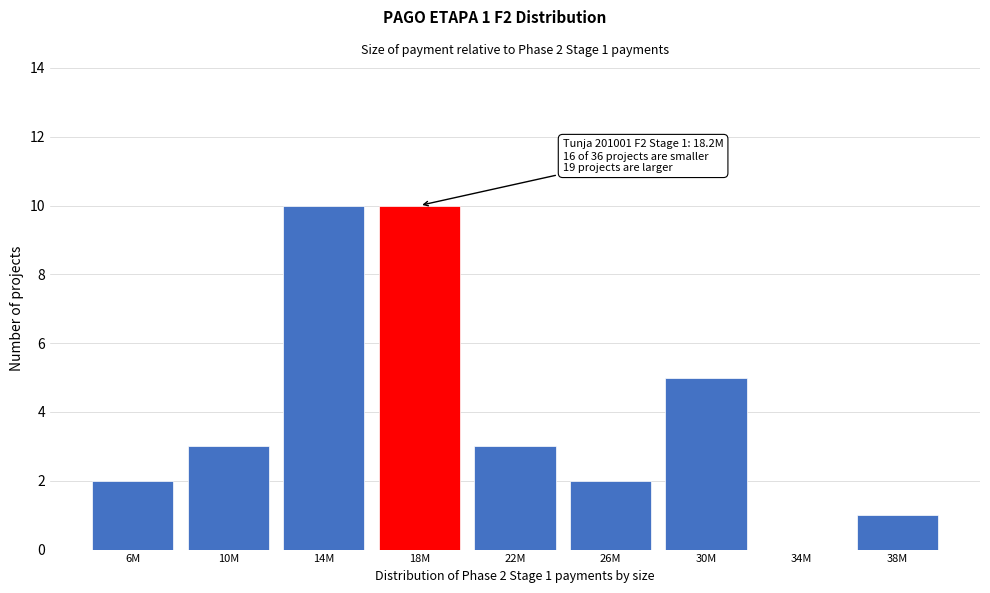

Reading left to right, list all the values displayed in this chart.

6M=2	10M=3	14M=10	18M=10	22M=3	26M=2	30M=5	34M=0	38M=1